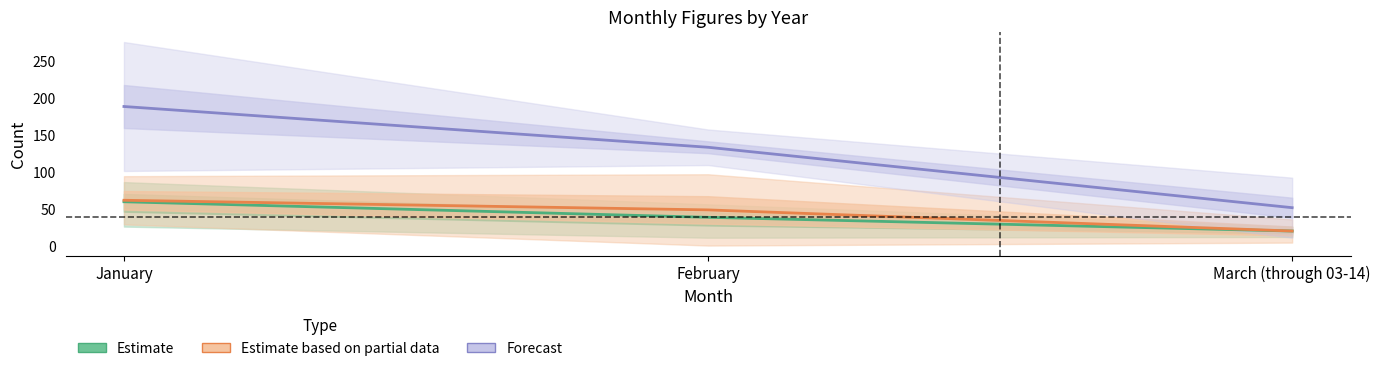

True or false: Estimate based on partial data has a value of 48.5 at February.

True